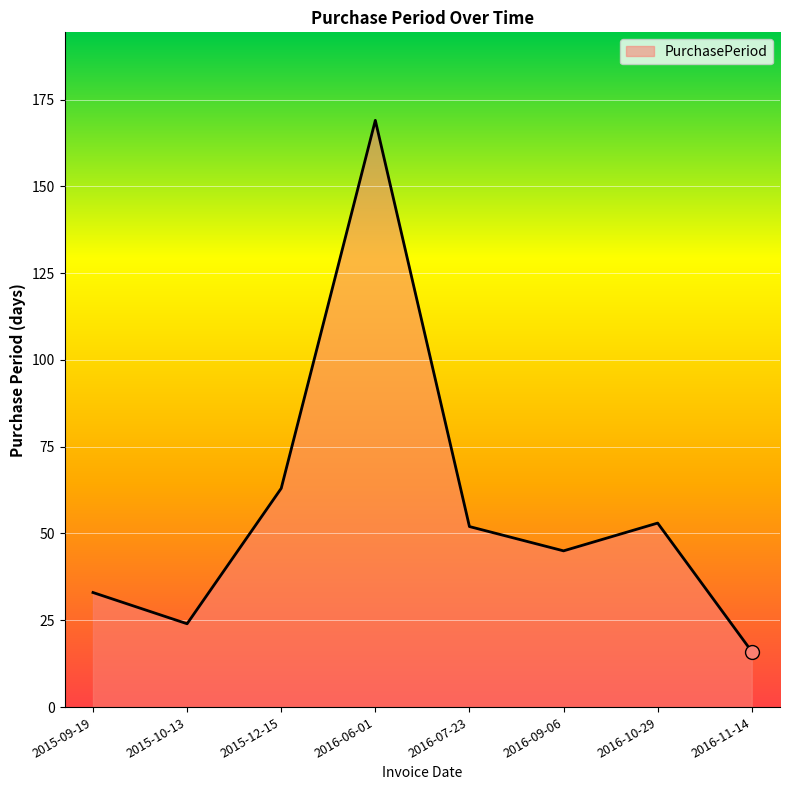

Count the number of data series in this chart.

1